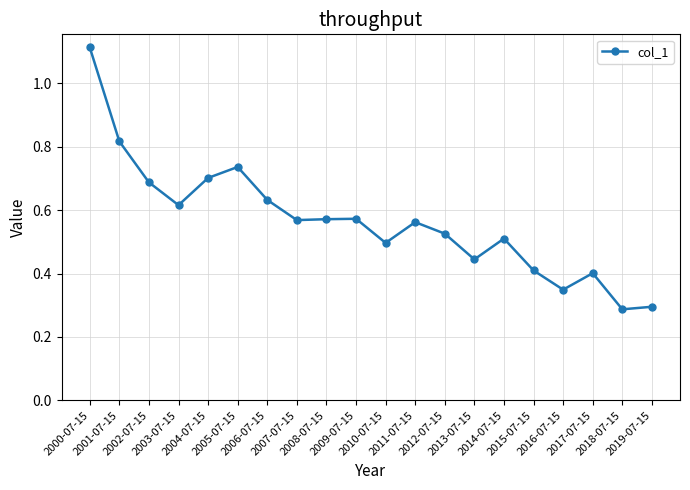

How many lines are shown in the chart?

1